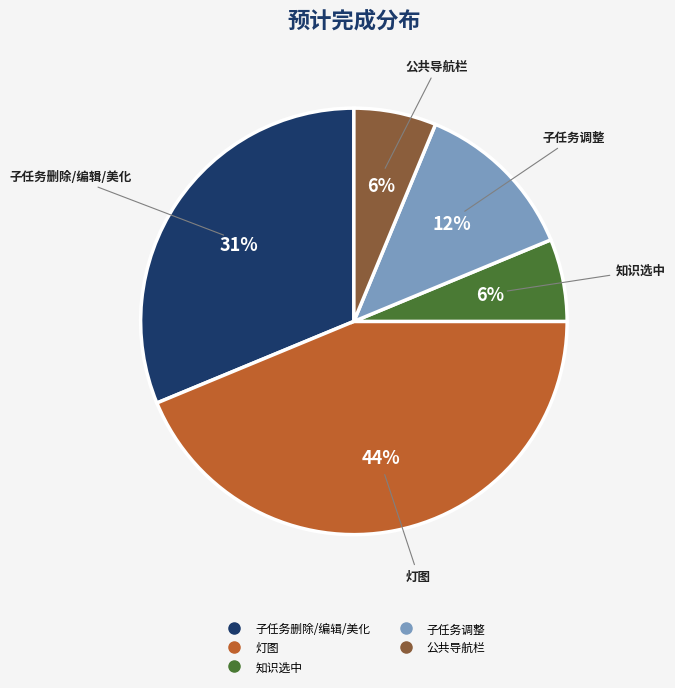

Is there a majority slice in this chart?

No